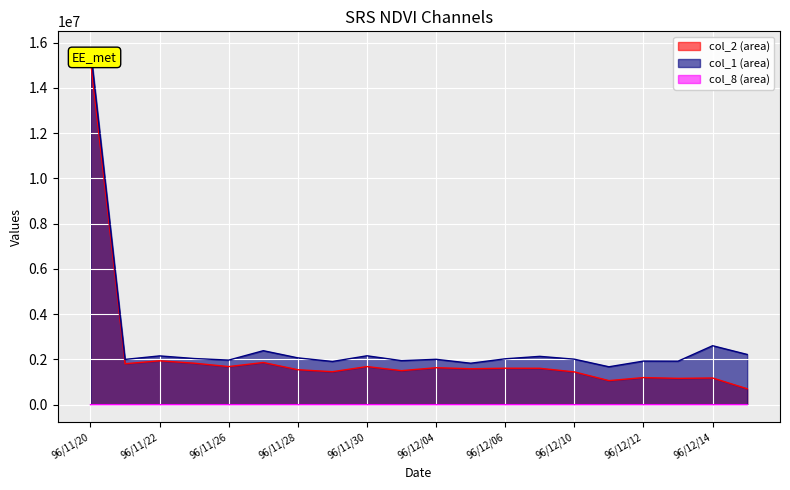

How many interior local valleys does the col_8 series have?

6